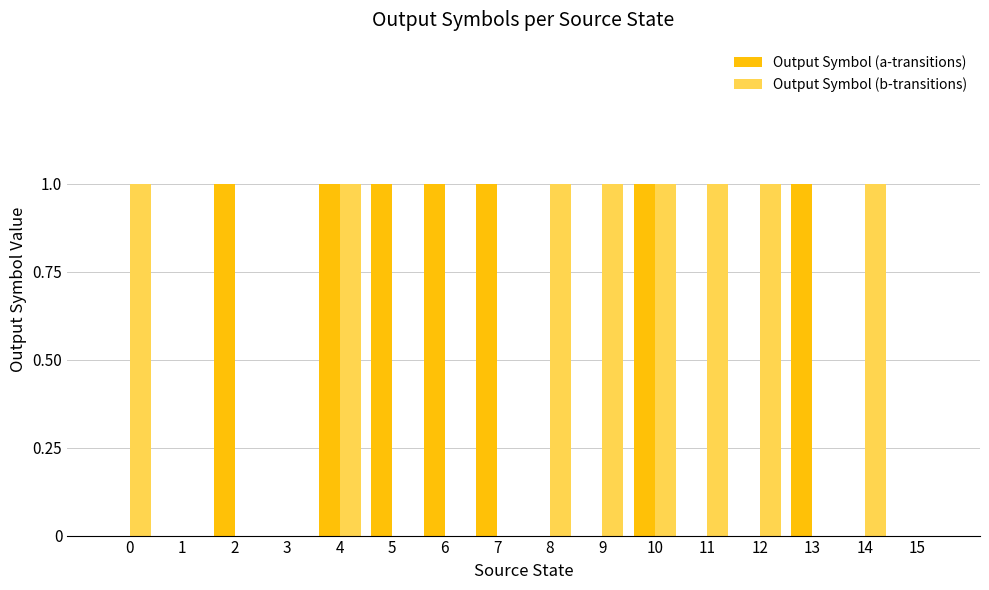

Does the chart contain stacked bars?

No